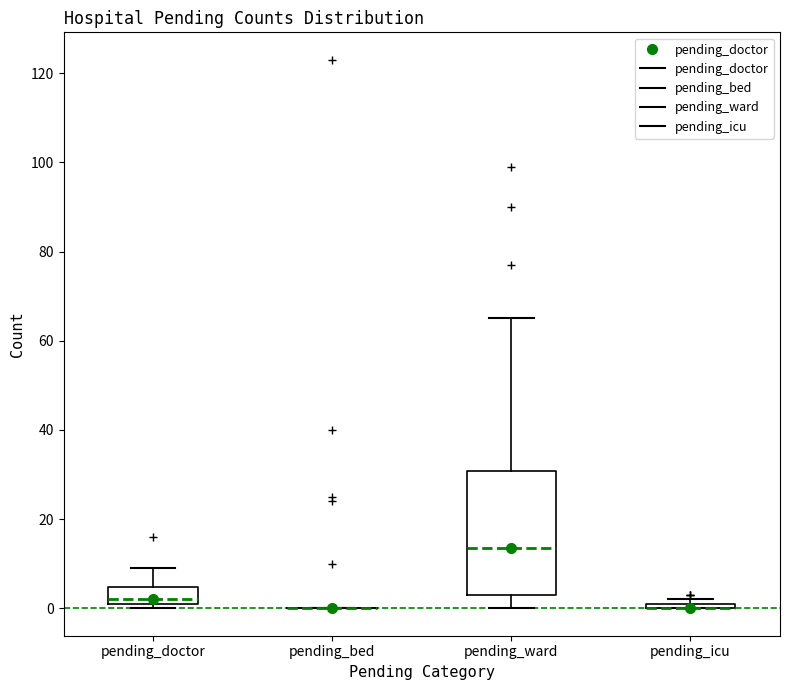

Which box is the tallest, from its lower edge to its upper edge?

pending_ward